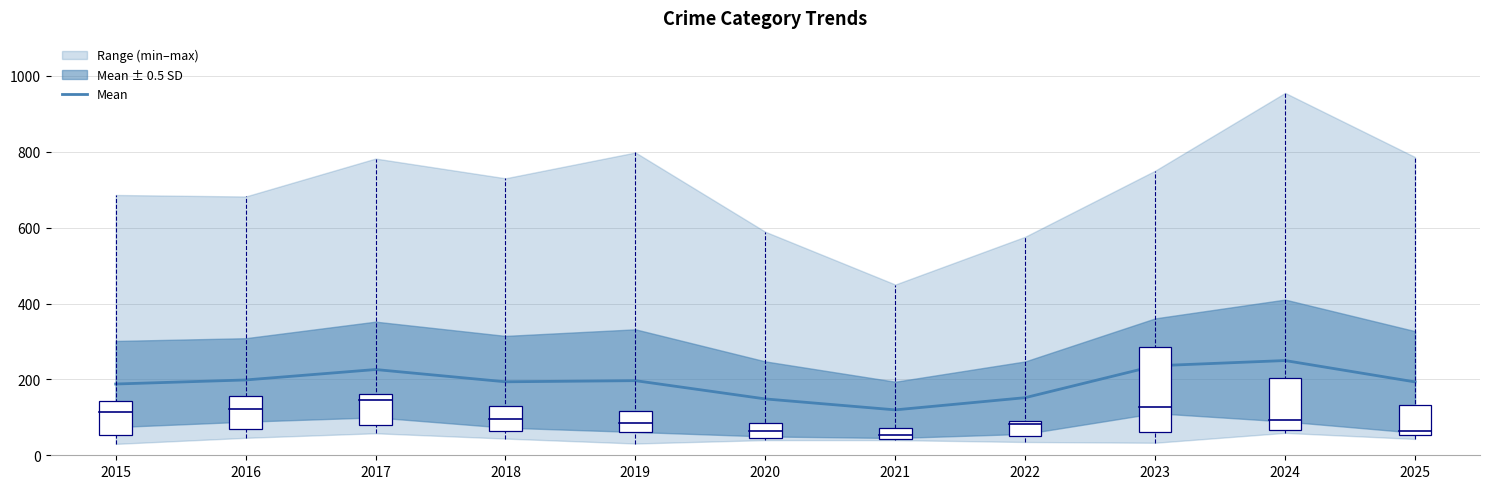

True or false: the data shows 119.7 at 2021.

True